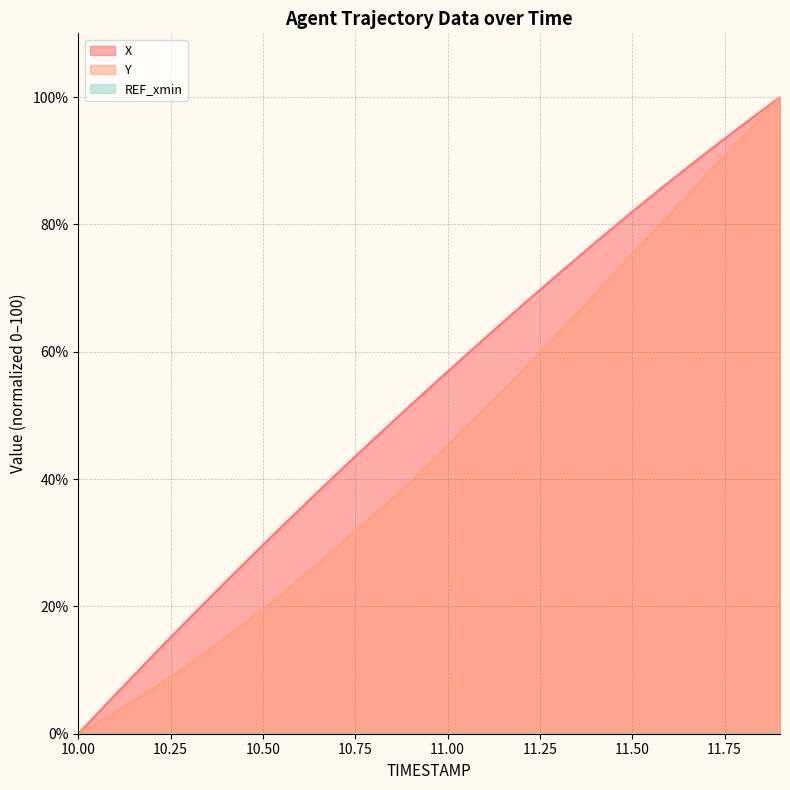

List the labels in order of X value, smallest first.

10.0, 10.1, 10.2, 10.3, 10.4, 10.5, 10.6, 10.7, 10.8, 10.9, 11.0, 11.1, 11.2, 11.3, 11.4, 11.5, 11.6, 11.7, 11.8, 11.9